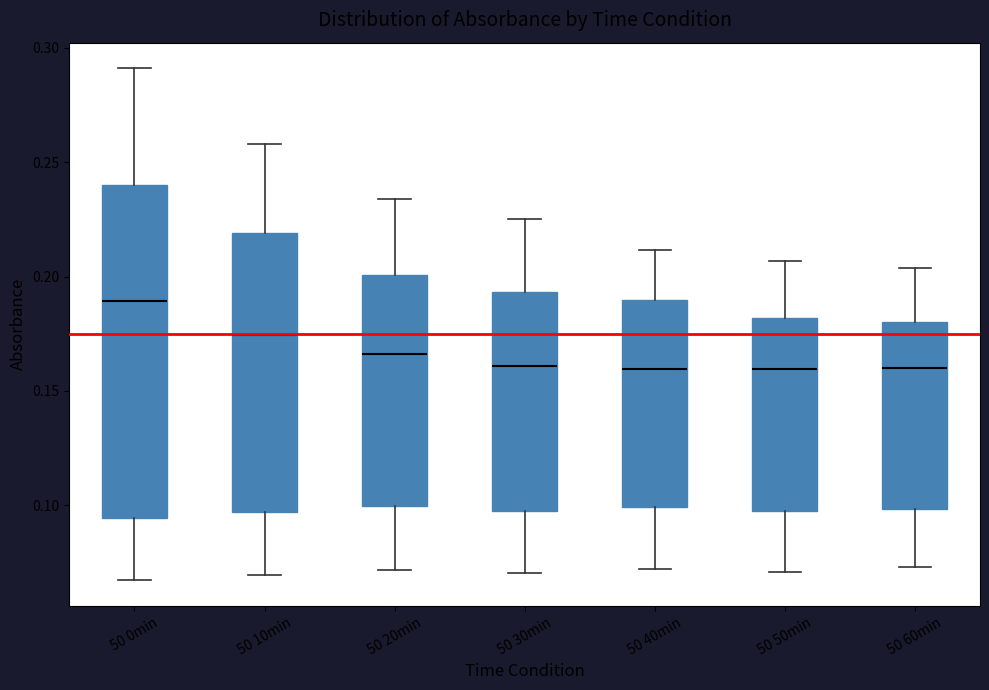

Which box is the tallest, from its lower edge to its upper edge?

50 0min